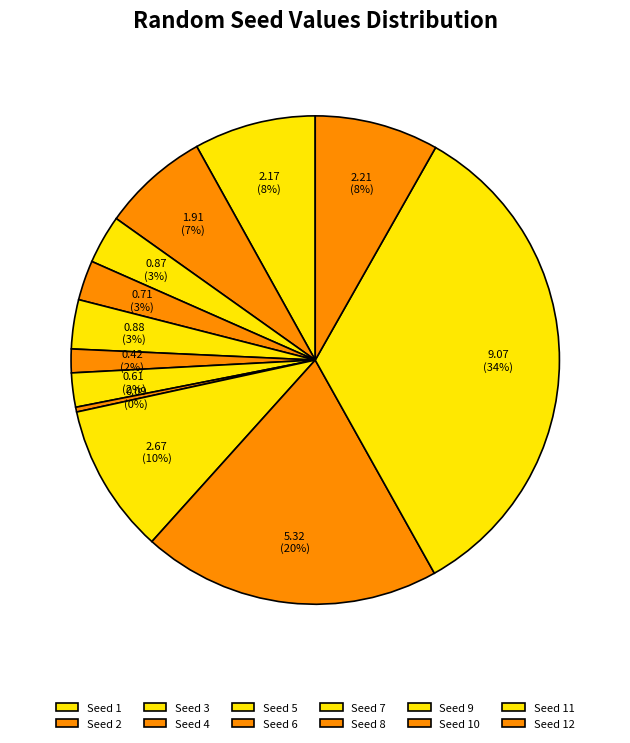

How many slices are in this pie chart?

12